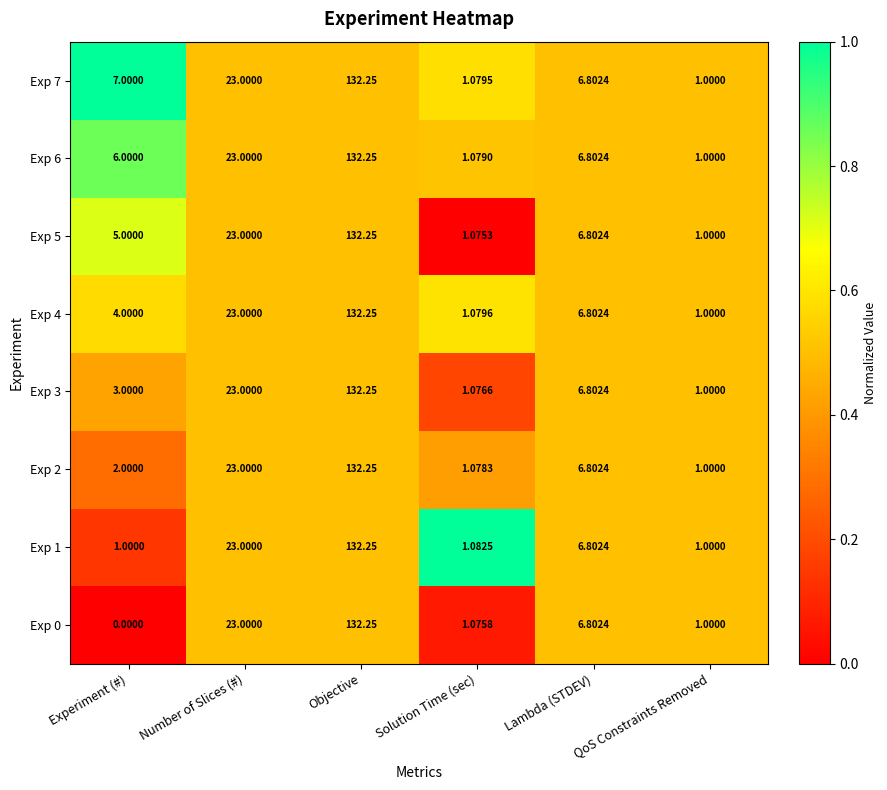

At which category is the sum across all series the highest?

Objective